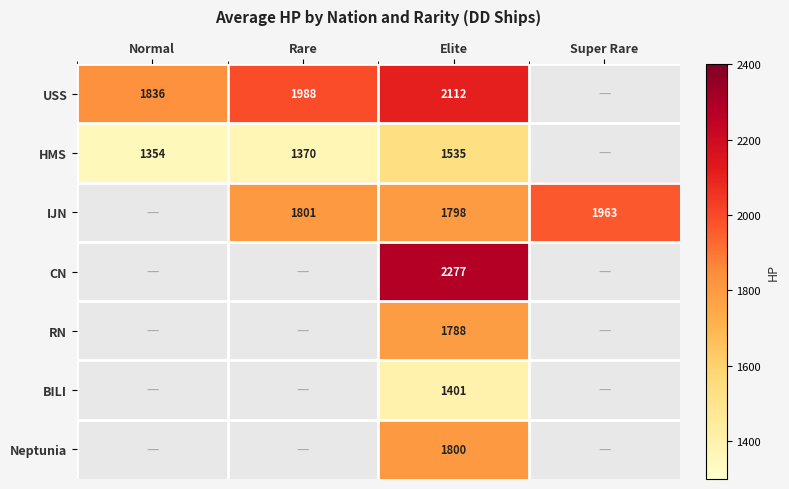

The value of Neptunia at Normal is 0. True or false?

True